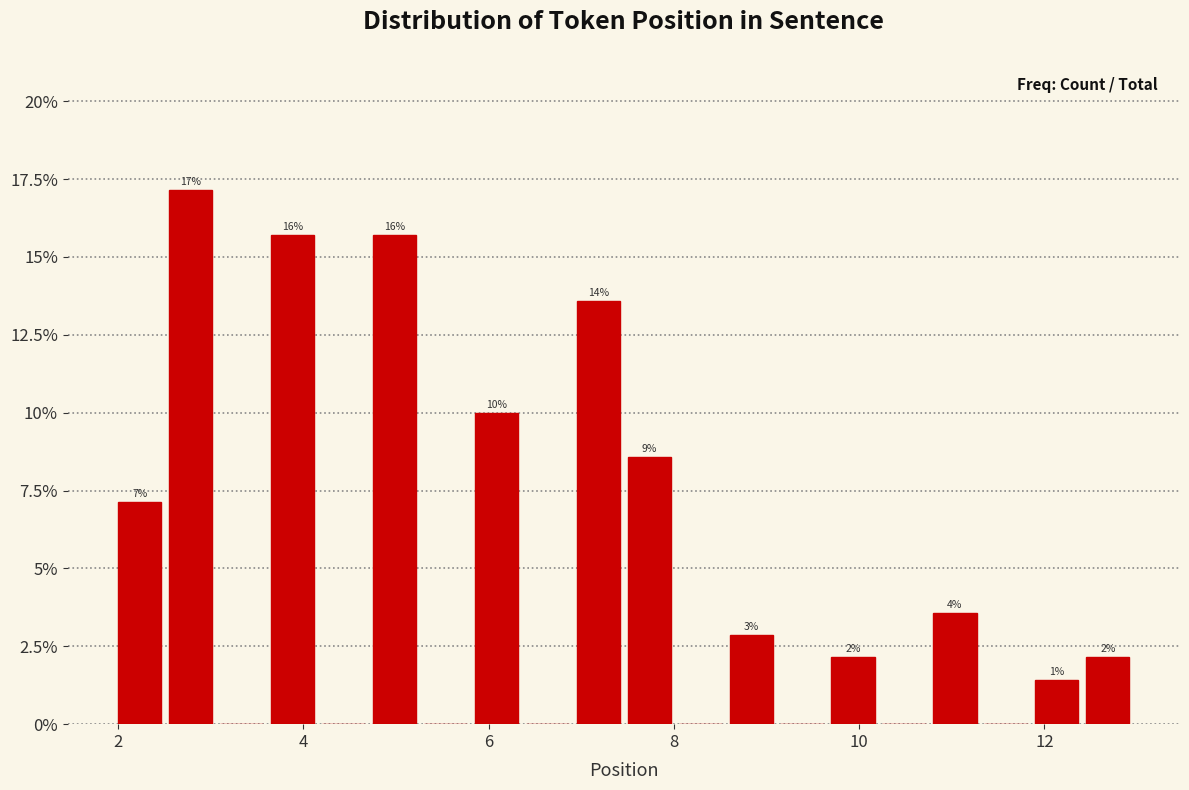

Around what value on the x-axis is the tallest bar? Give the approximate position of its centre, as read against the axis.

2.8